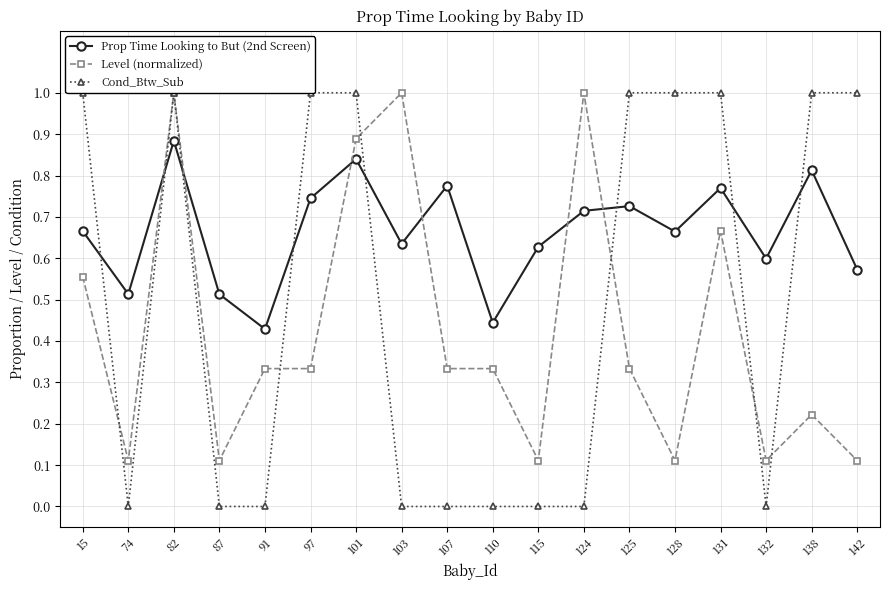

How many Level (normalized) values are between 0 and 1?

18